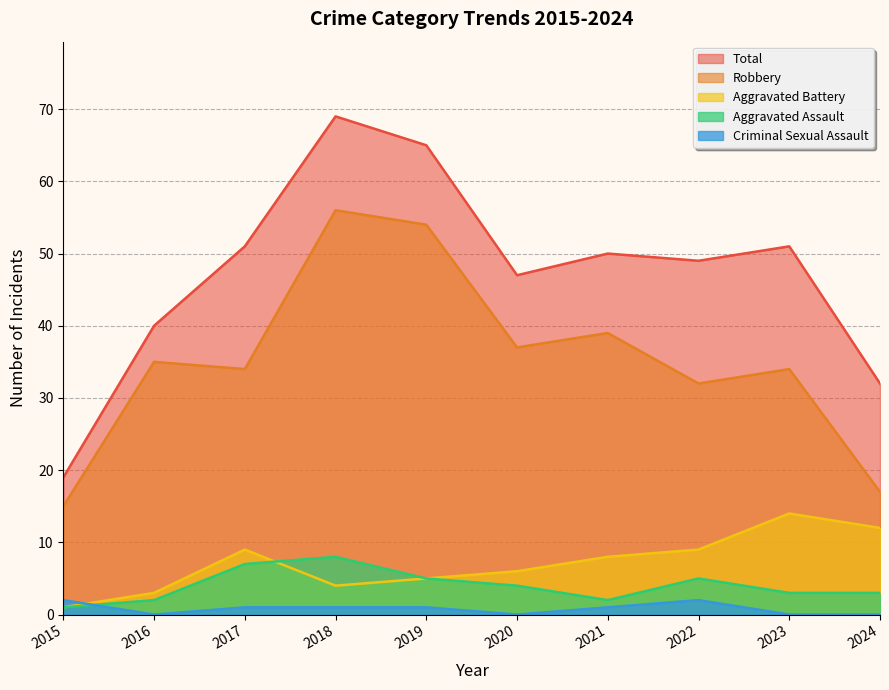

True or false: Aggravated Battery has more than 0 interior local peaks.

True